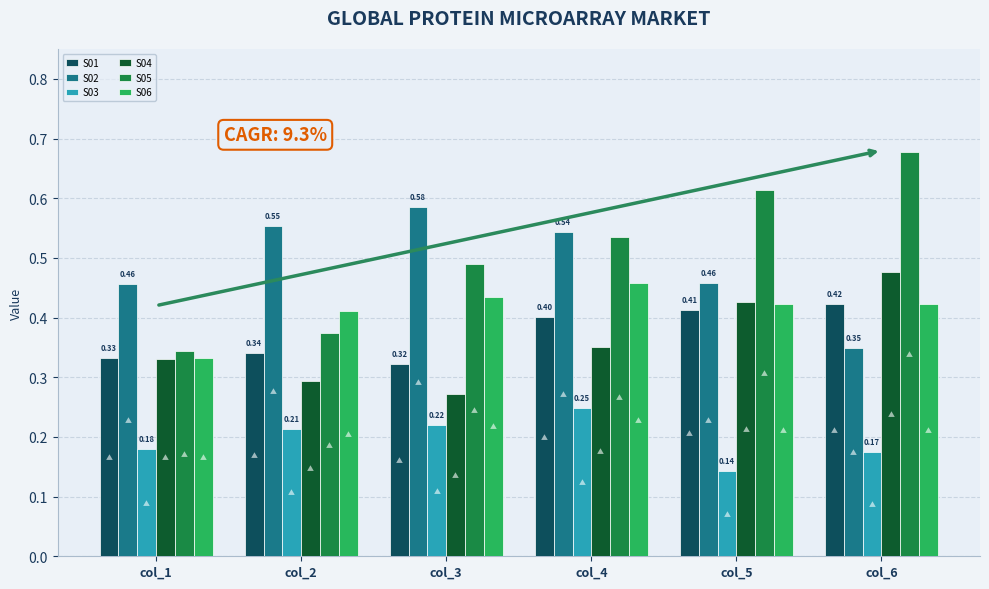

List the labels in order of S05 value, smallest first.

col_1, col_2, col_3, col_4, col_5, col_6